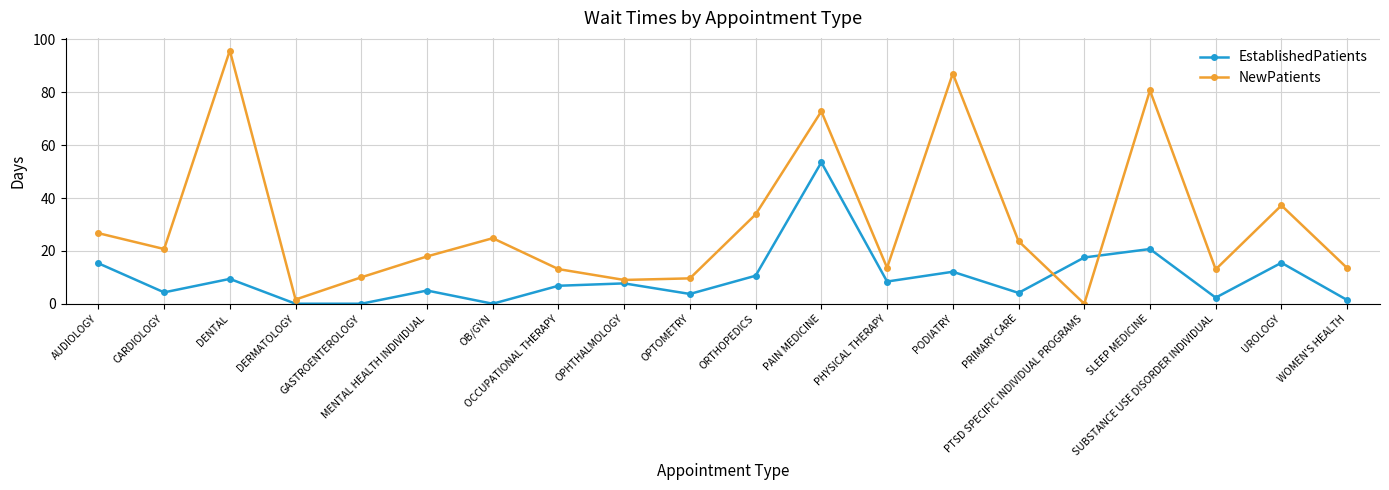

At which label does NewPatients reach its peak?

DENTAL